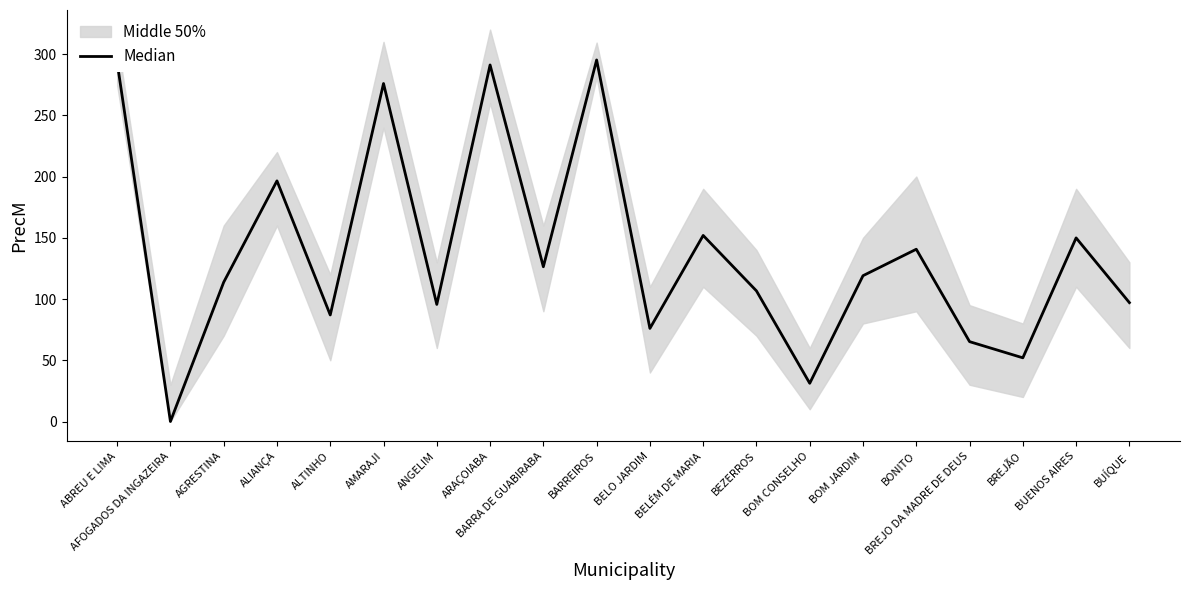

Where is the data nearest to the value 147?

BUENOS AIRES